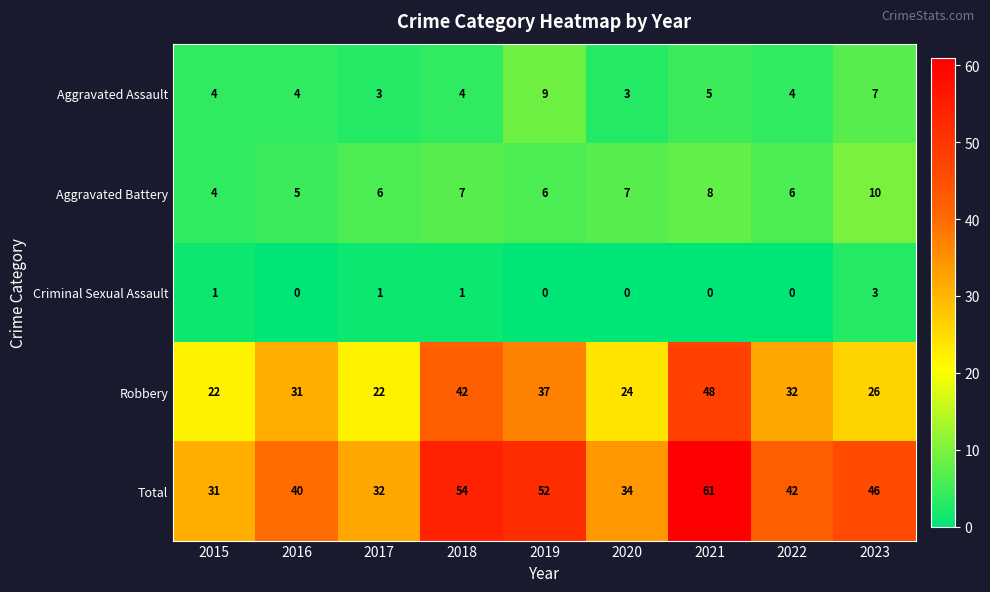

Is the value of Aggravated Assault at 2021 greater than the value of Criminal Sexual Assault at 2015?

Yes